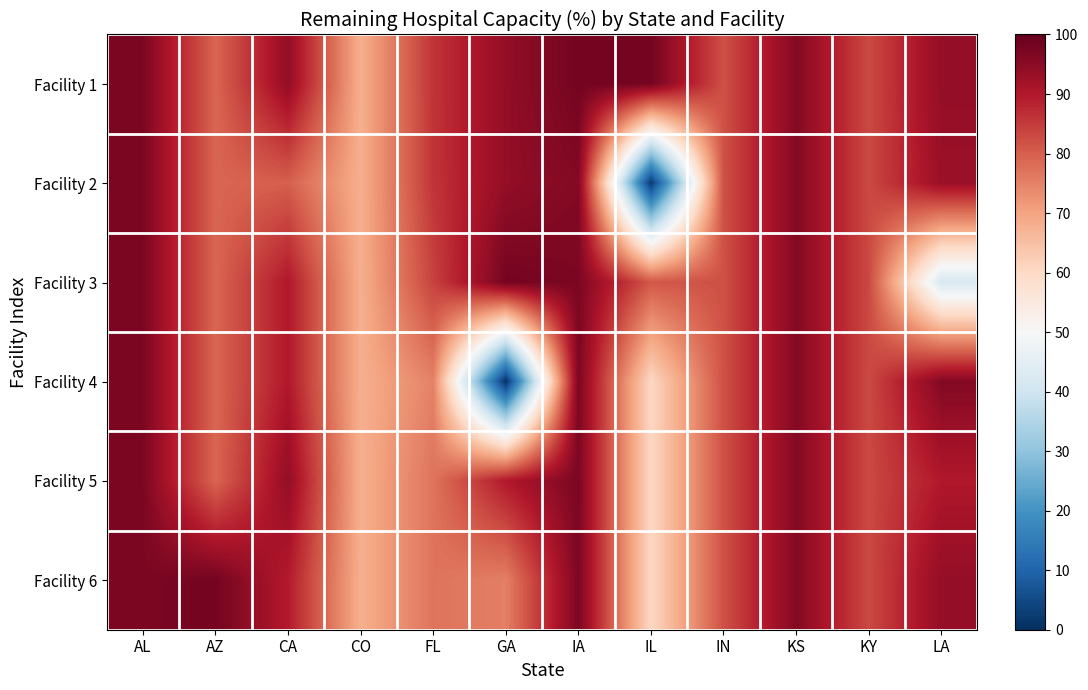

Which series has the largest total across all categories?

Facility 1